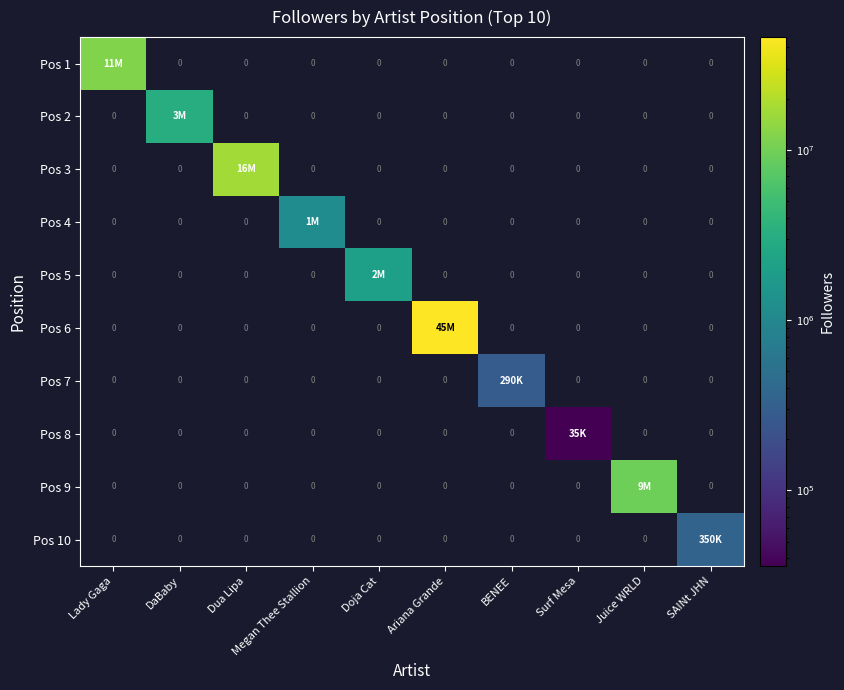

Which series has the largest total across all categories?

Pos 6